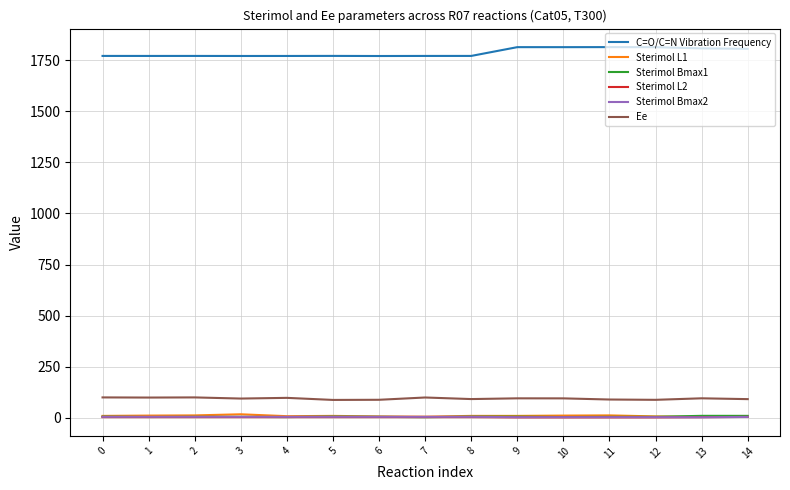

What is the highest value of the C=O/C=N Vibration Frequency series?

1814.2